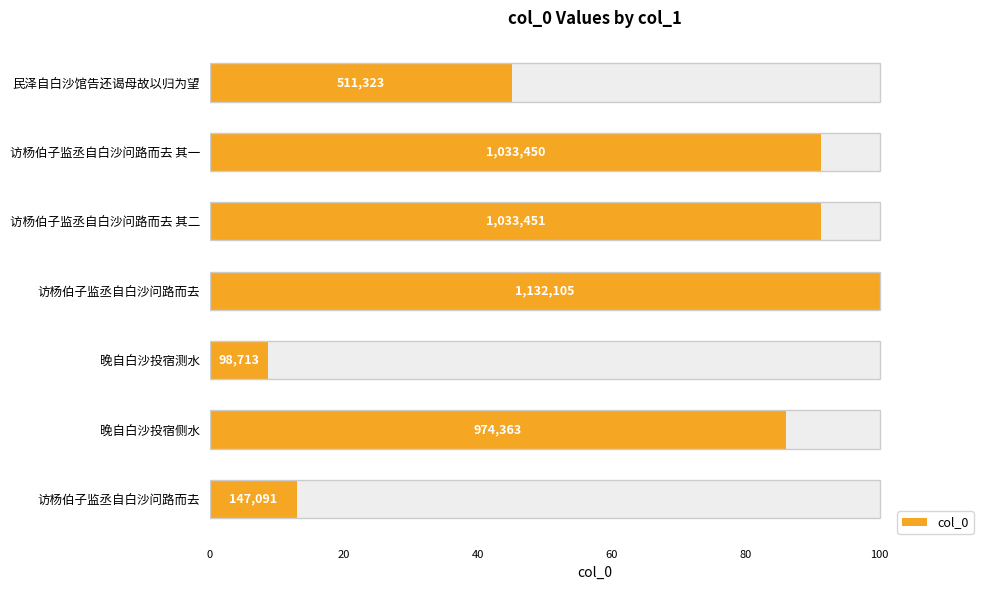

Does the chart contain any negative values?

No